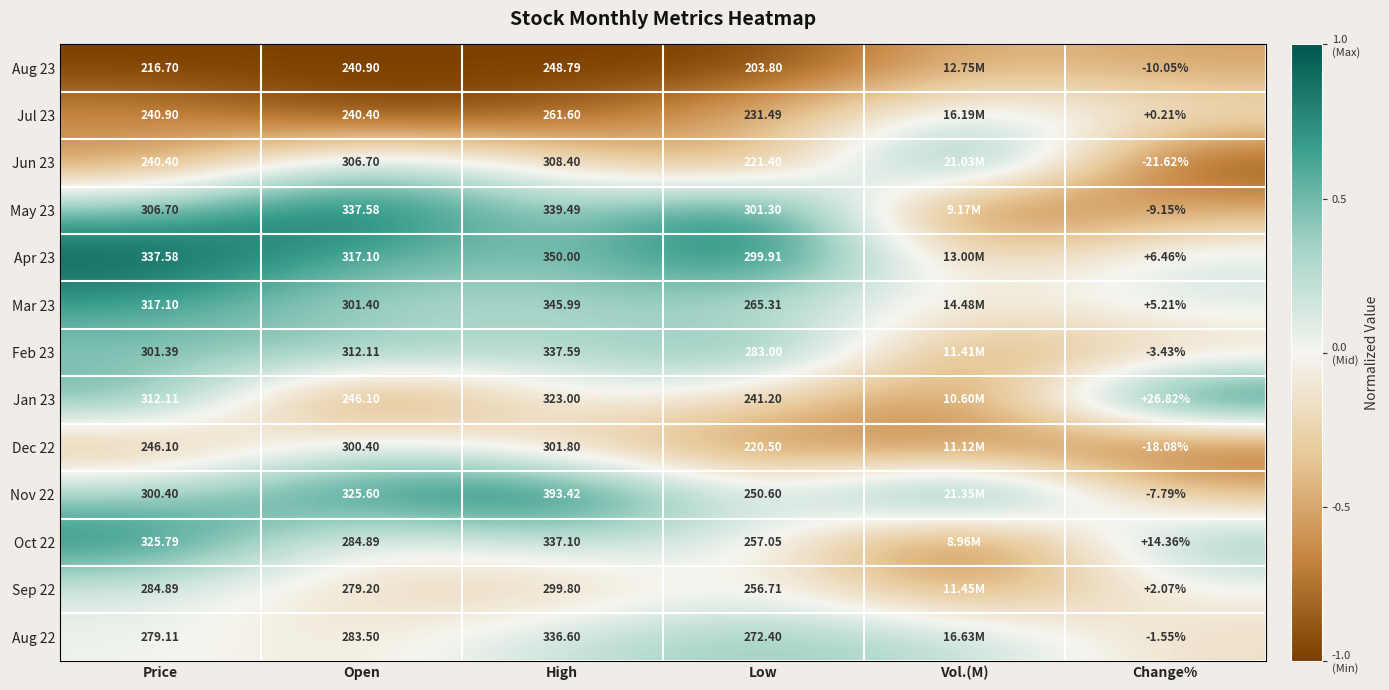

Count the number of data series in this chart.

13